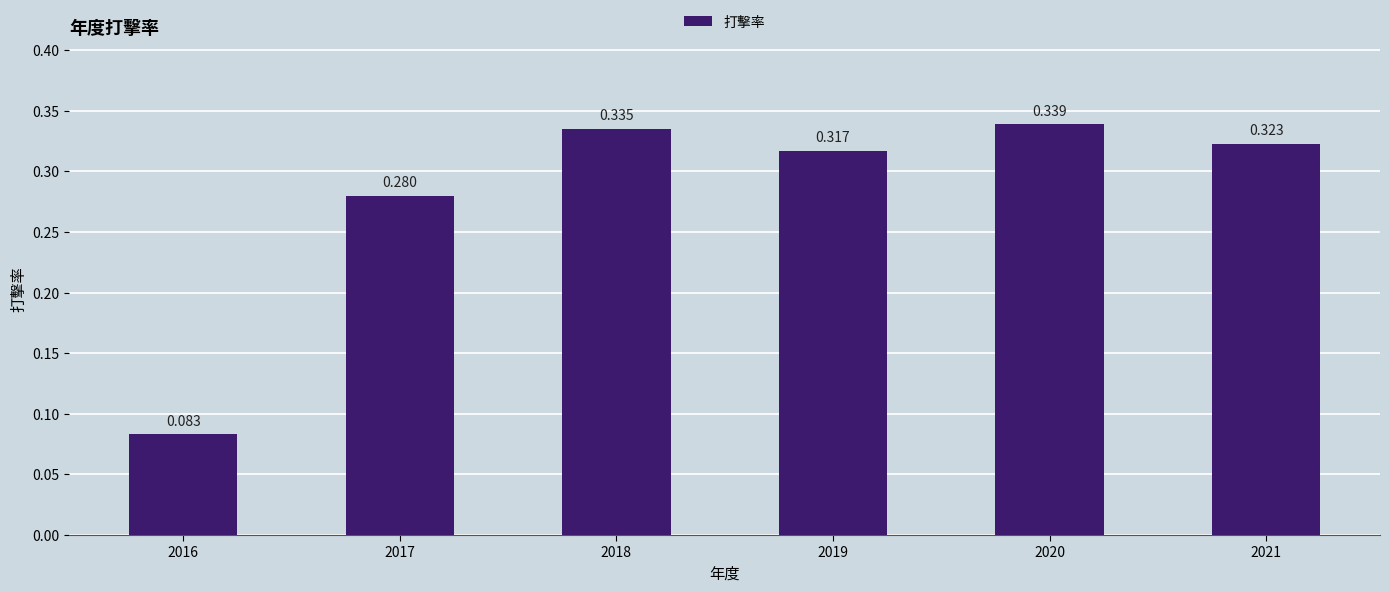

What is the sum of all values?

1.7